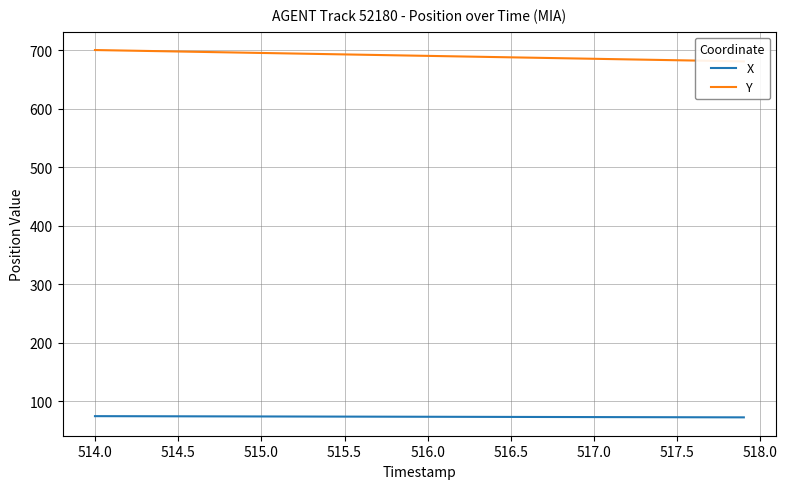

What is the maximum value for X?

74.3